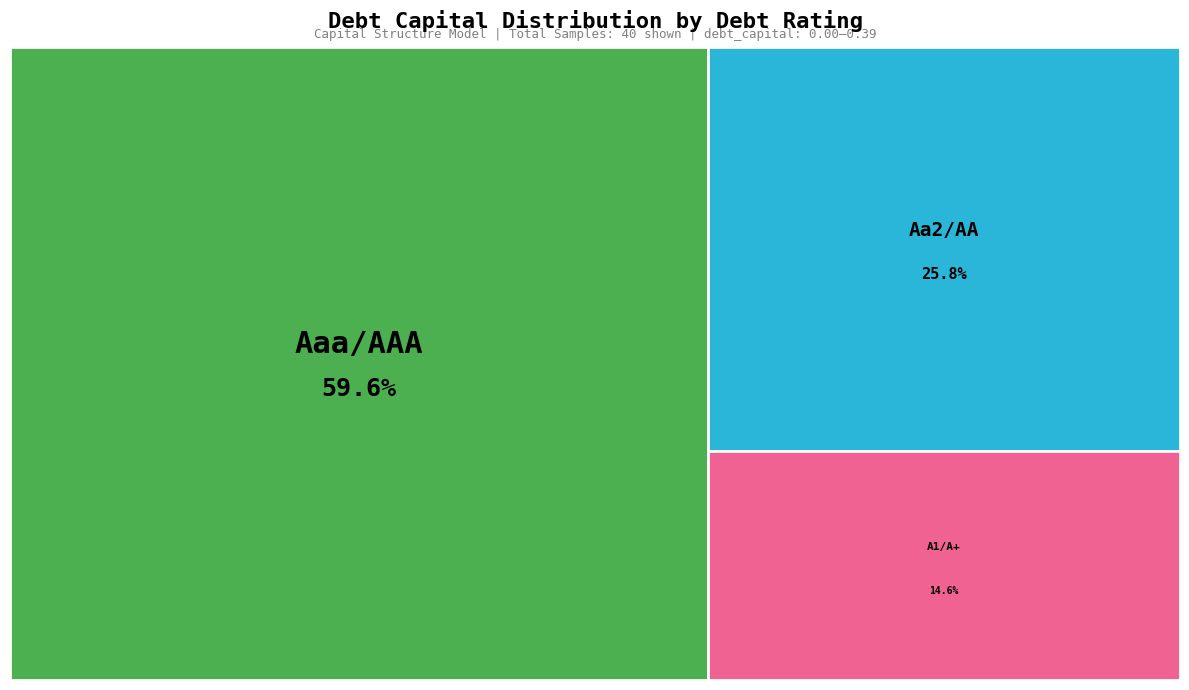

Which category has the biggest portion of the pie?

Aaa/AAA